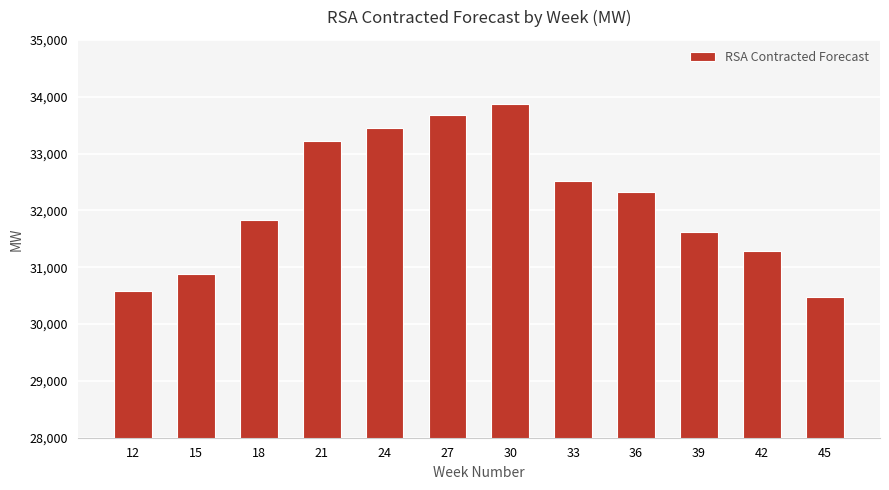

Is it true that the value at 36 is 50278?

False